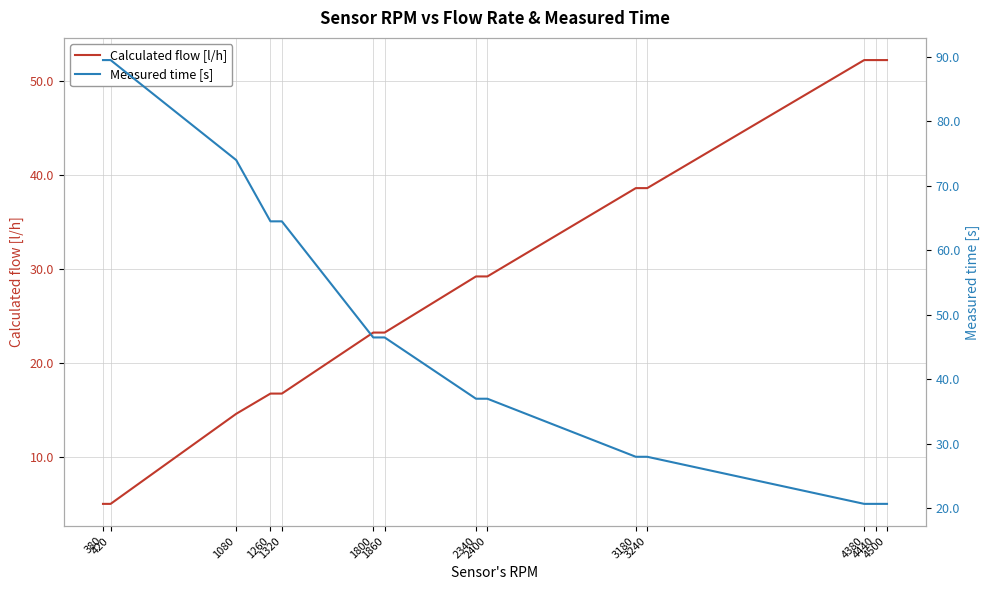

Reading left to right, what are all the values shown in this chart?

Calculated flow [l/h]: 5.0	5.0	14.6	16.7	16.7	23.2	23.2	29.2	29.2	38.6	38.6	52.2	52.2	52.2
Measured time [s]: 89.5	89.5	74.0	64.5	64.5	46.5	46.5	37.0	37.0	28.0	28.0	20.7	20.7	20.7